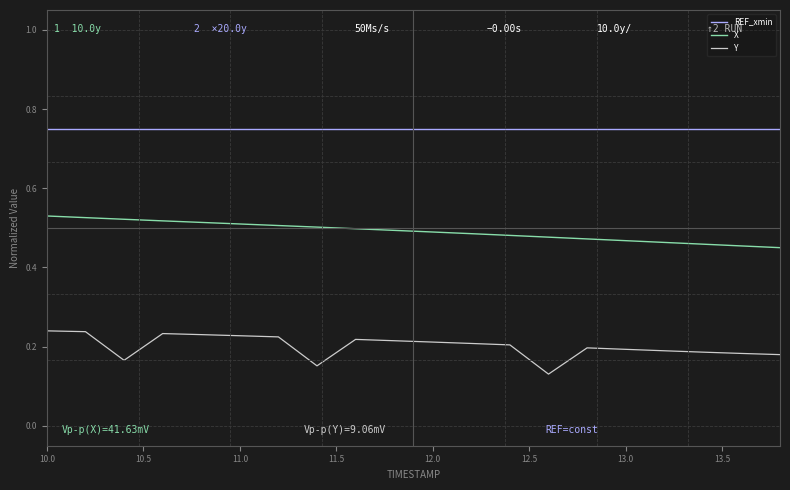

Is this an area chart (filled region under the line)?

No